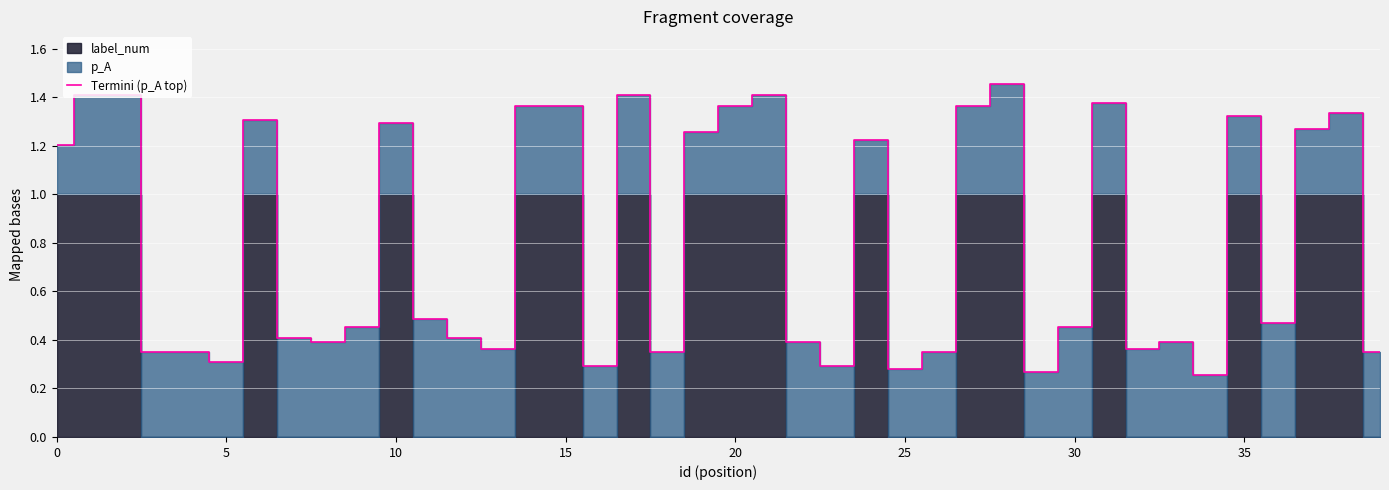

How many interior local valleys (lower than both neighbors) does the data have?

11